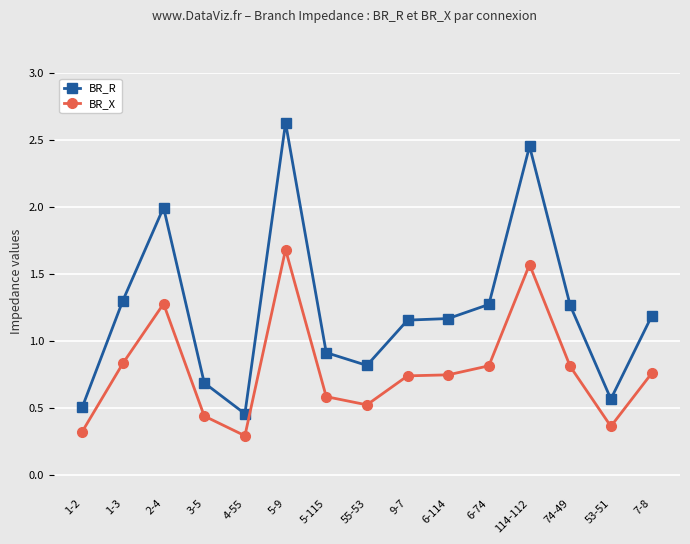

Rank the series at 53-51 from lowest to highest value.

BR_X, BR_R